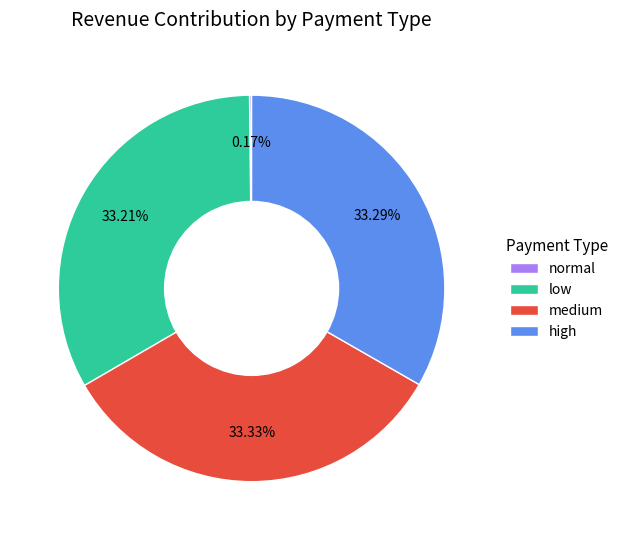

Does low account for over 50% of the chart?

No